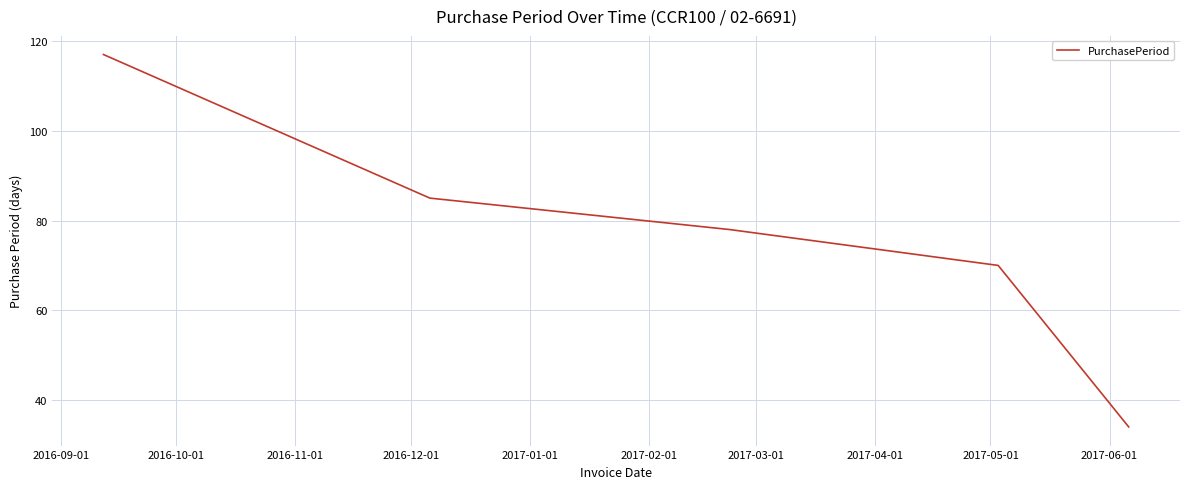

What is the sum of all values?

384